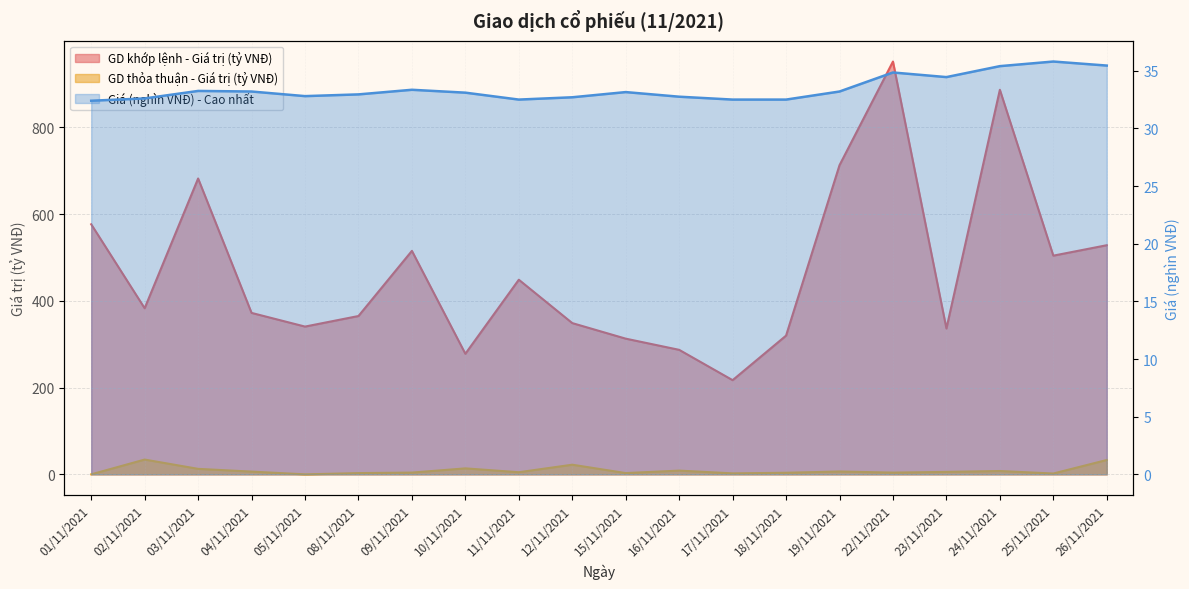

What position from the right is 15/11/2021?

10